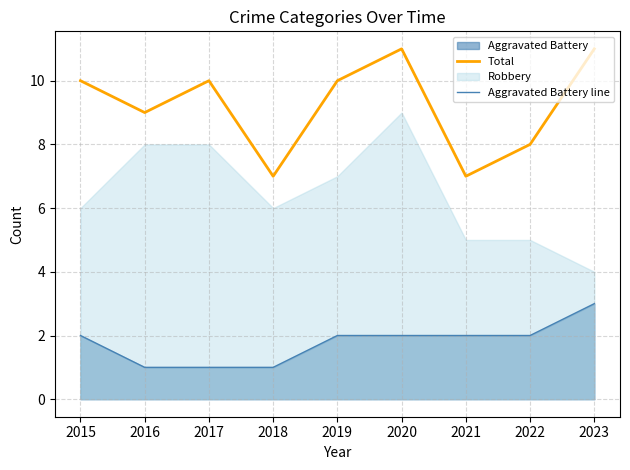

Is the value of Total at 2021 greater than the value of Aggravated Battery line at 2018?

Yes